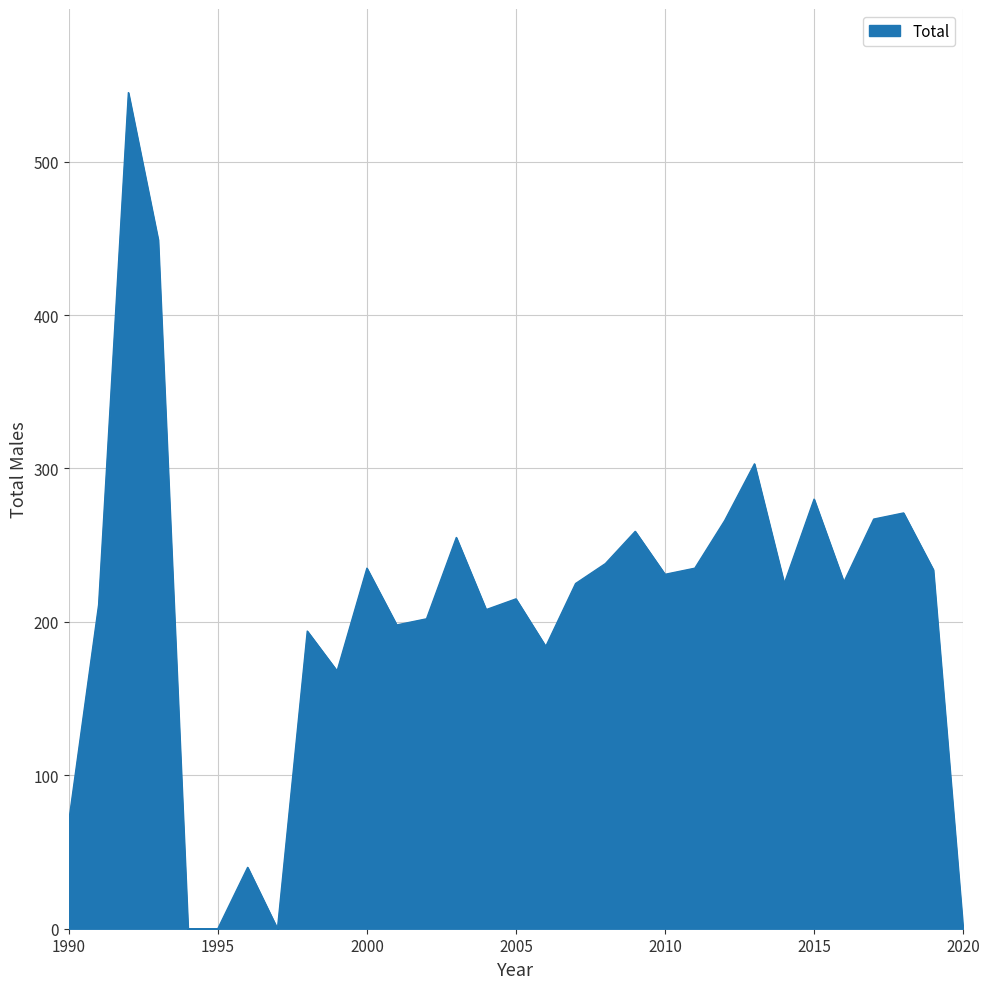

What is the difference between the maximum and minimum values?

545